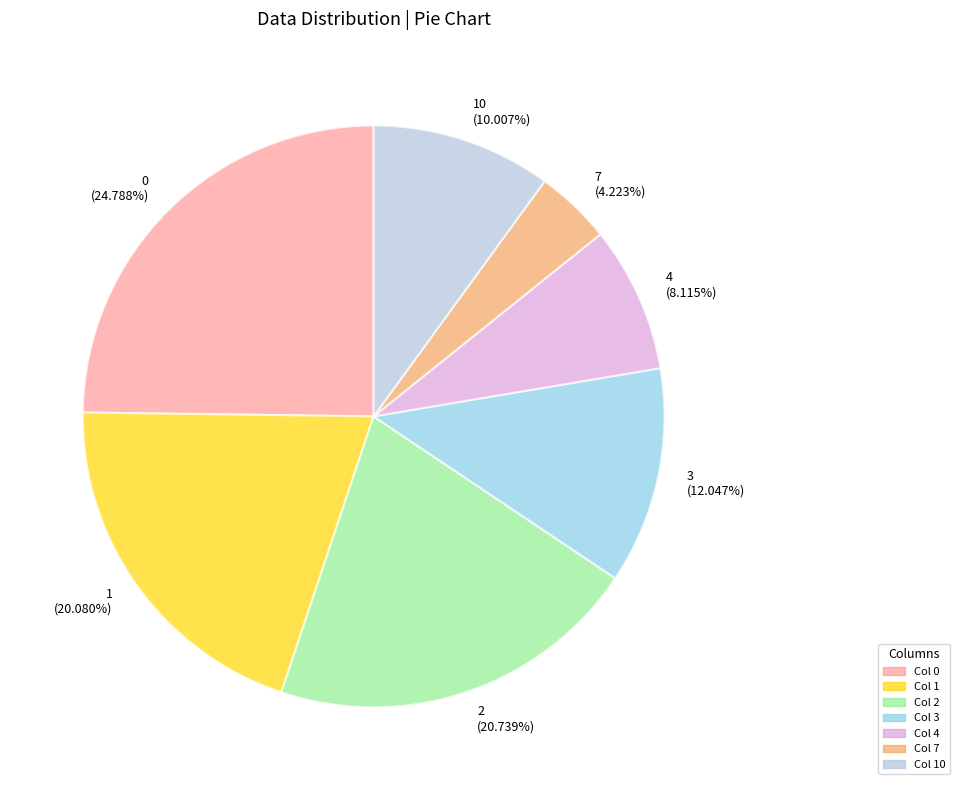

Is the sum of 0 (24.788%) and 10 (10.007%) greater than half?

No